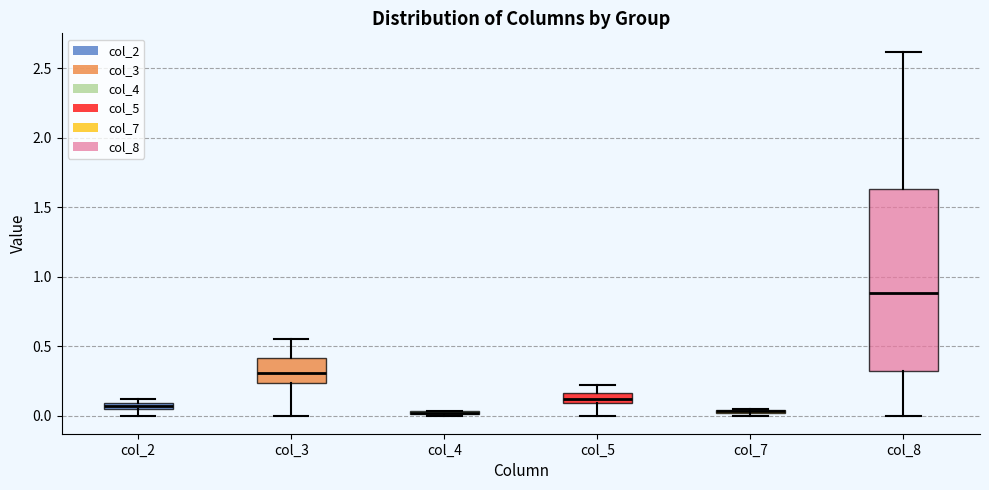

Where is the upper edge of the box for col_4 on the y-axis? The values are not printed on the chart, so give them approximately, as read against the axis.

0.05